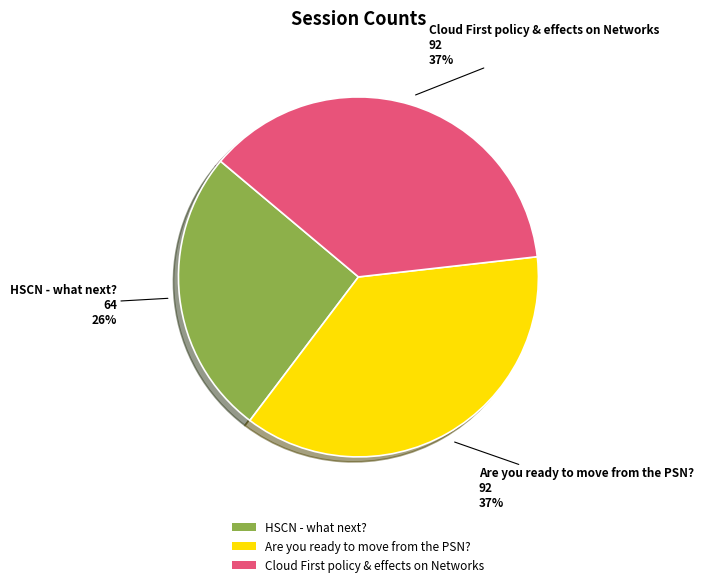

How many slices are in this pie chart?

3